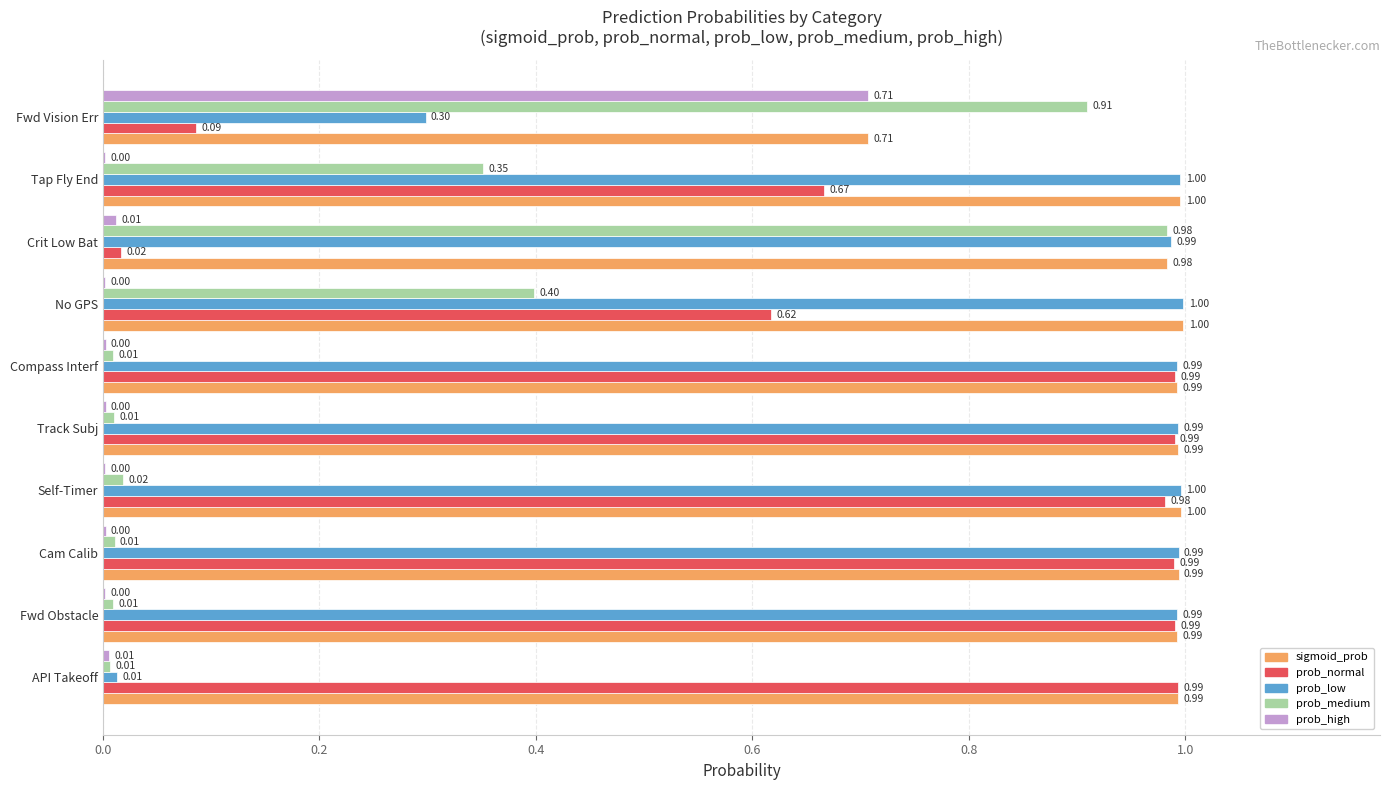

At which label is sigmoid_prob closest to 0?

Fwd Vision Err